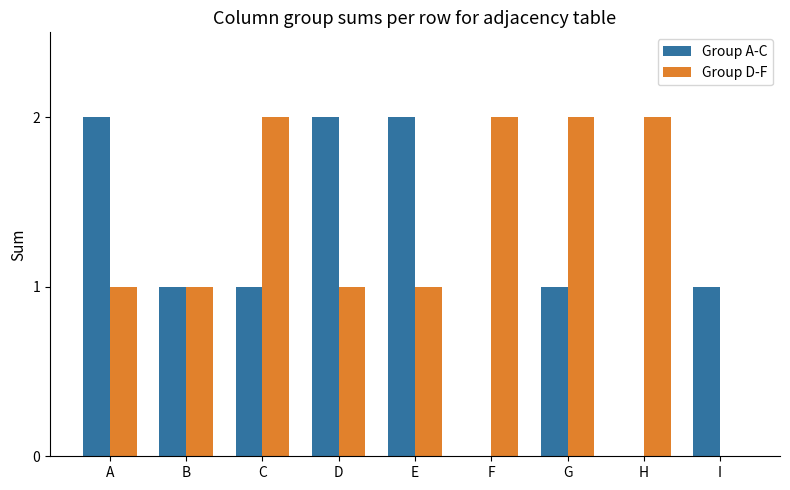

What are all the series names shown in the legend?

Group A-C, Group D-F